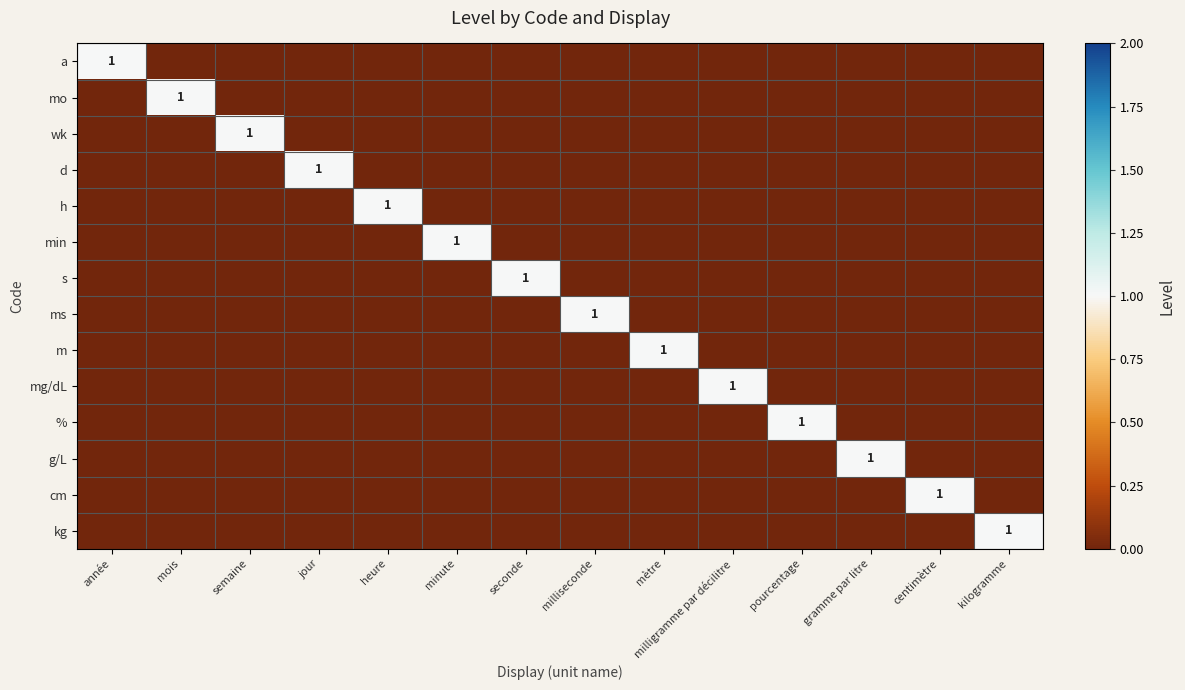

List the series in order of their peak value, highest first.

a, mo, wk, d, h, min, s, ms, m, mg/dL, %, g/L, cm, kg